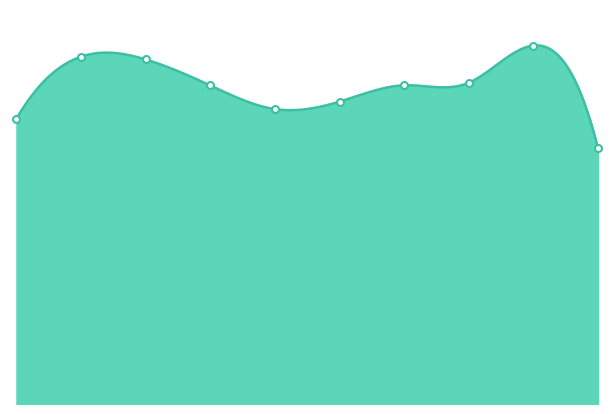

What is the approximate value at 2021, to the nearest 50?

26050